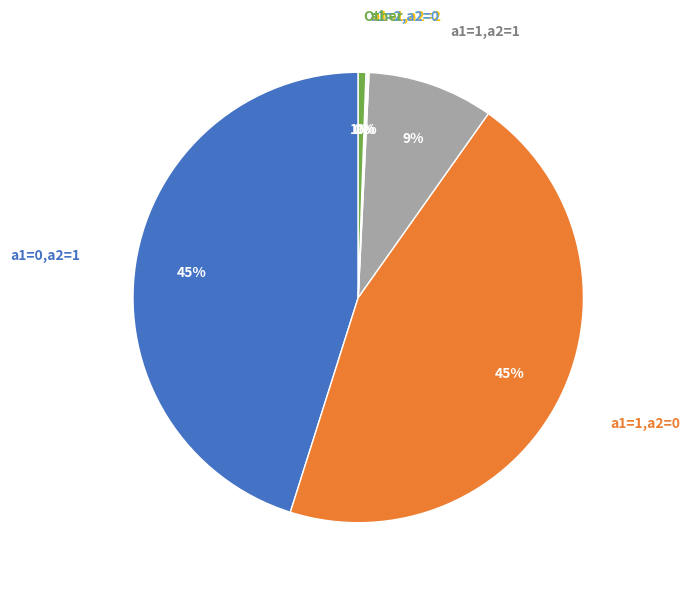

Is there any slice that represents more than half of the pie?

No